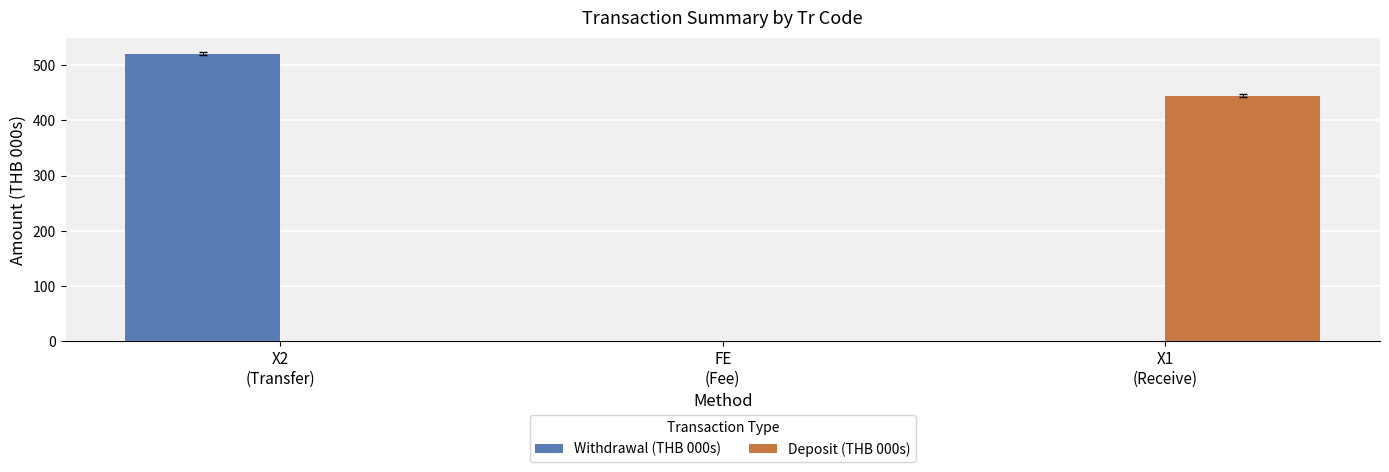

What is the maximum value for Deposit (THB 000s)?

445.1